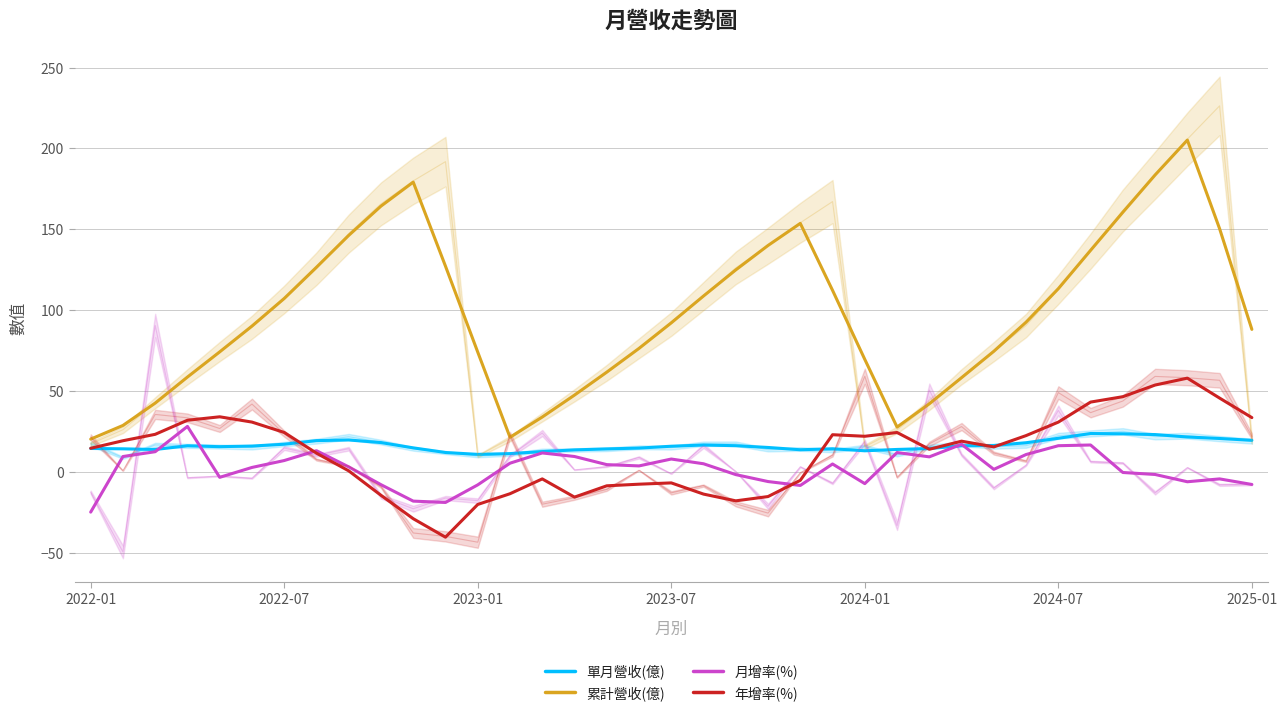

Does the chart display data point markers on the line(s)?

No